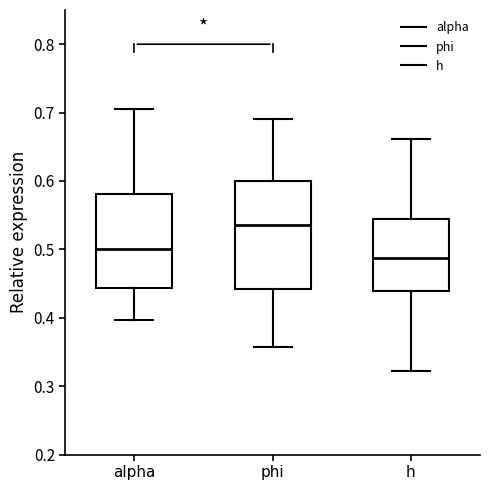

Where does the lower whisker of the box for alpha end on the y-axis? The values are not printed on the chart, so give them approximately, as read against the axis.

0.40